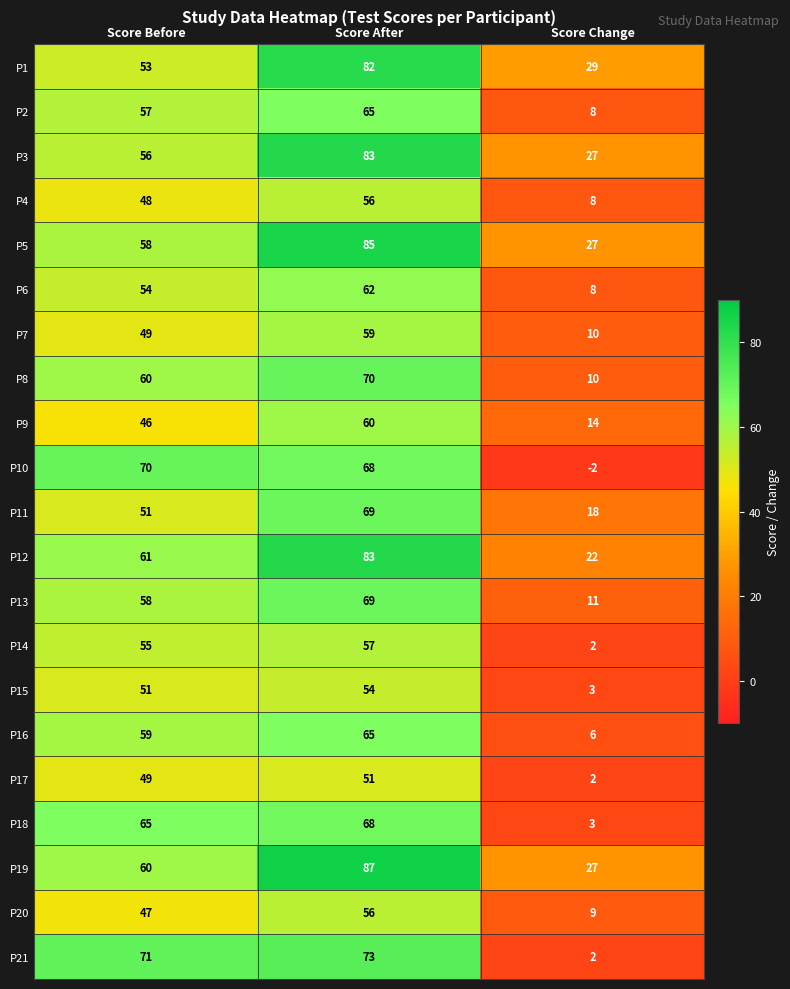

What is the difference between the second highest and minimum values in the P15 series?

48